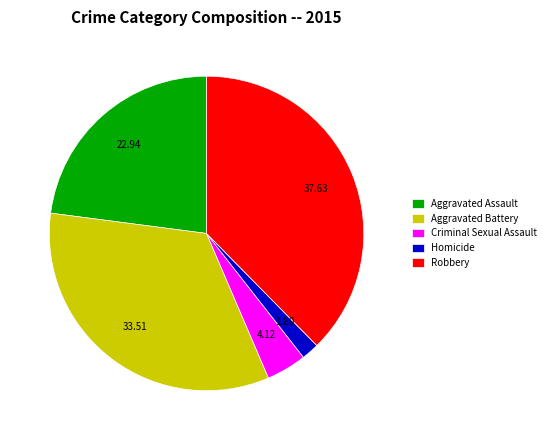

Approximately how many times larger is the value at Aggravated Assault compared to Aggravated Battery?

0.7